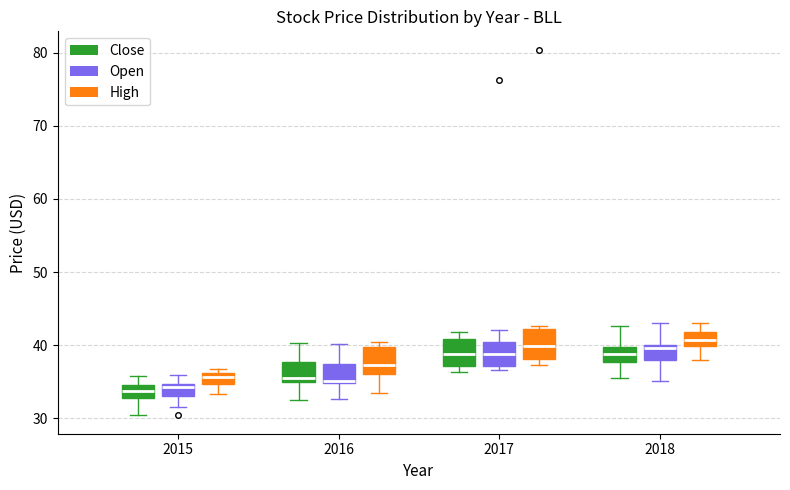

Reading left to right, transcribe this box plot: for each box, give where its median line is, the range the box spans, and where its two whiskers end, as read against the y-axis. The values are not printed on the chart, so give them approximately, as read against the axis.

2015 (Close): median 34, box 33 to 35, whiskers 30 to 36
2015 (Open): median 34, box 33 to 35, whiskers 32 to 36
2015 (High): median 36 (just below the box's upper edge), box 35 to 36, whiskers 33 to 37
2016 (Close): median 36, box 35 to 38, whiskers 32 to 40
2016 (Open): median 35, box 35 to 37, whiskers 33 to 40
2016 (High): median 37, box 36 to 40, whiskers 33 to 40 (just above the box's upper edge)
2017 (Close): median 39, box 37 to 41, whiskers 36 to 42
2017 (Open): median 39, box 37 to 40, whiskers 37 (just below the box's lower edge) to 42
2017 (High): median 40, box 38 to 42, whiskers 37 to 43
2018 (Close): median 39, box 38 to 40, whiskers 36 to 43
2018 (Open): median 40 (just below the box's upper edge), box 38 to 40, whiskers 35 to 43
2018 (High): median 41, box 40 to 42, whiskers 38 to 43